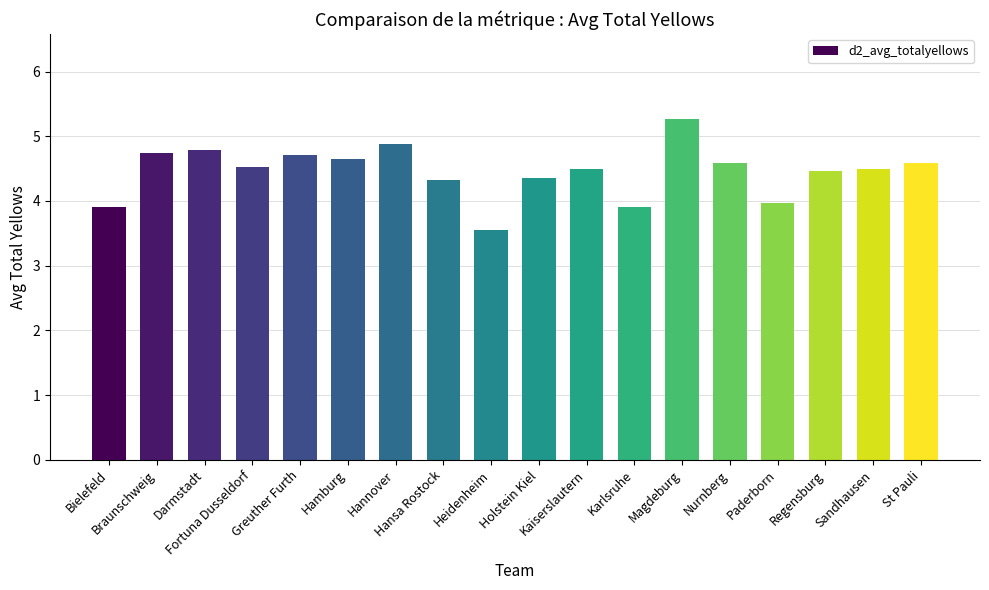

Reading left to right, list all the values displayed in this chart.

Bielefeld=3.9	Braunschweig=4.7	Darmstadt=4.8	Fortuna Dusseldorf=4.5	Greuther Furth=4.7	Hamburg=4.6	Hannover=4.9	Hansa Rostock=4.3	Heidenheim=3.6	Holstein Kiel=4.4	Kaiserslautern=4.5	Karlsruhe=3.9	Magdeburg=5.3	Nurnberg=4.6	Paderborn=4.0	Regensburg=4.5	Sandhausen=4.5	St Pauli=4.6